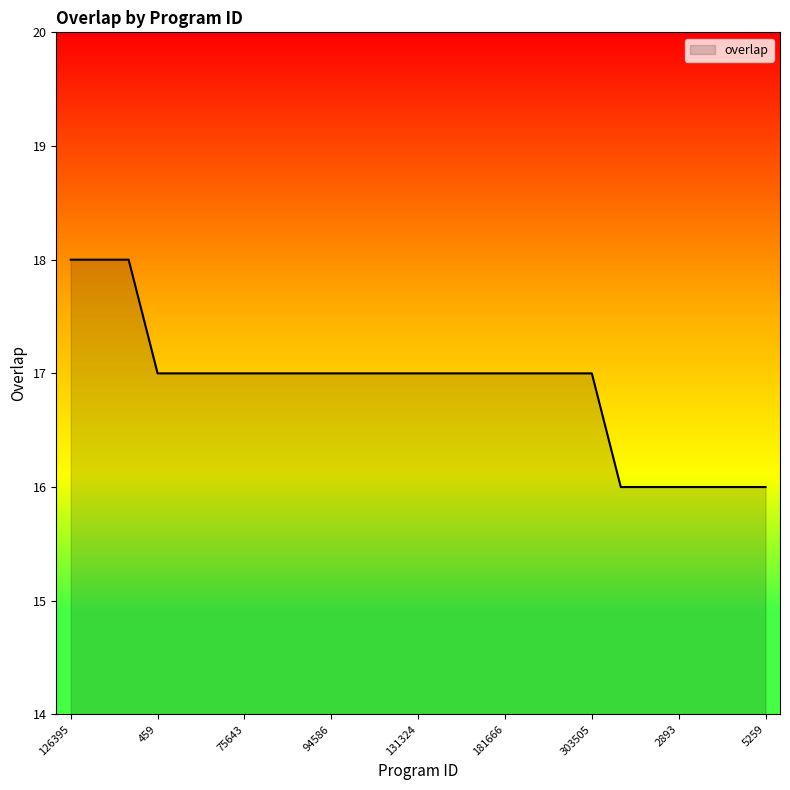

What is the greatest value displayed?

18